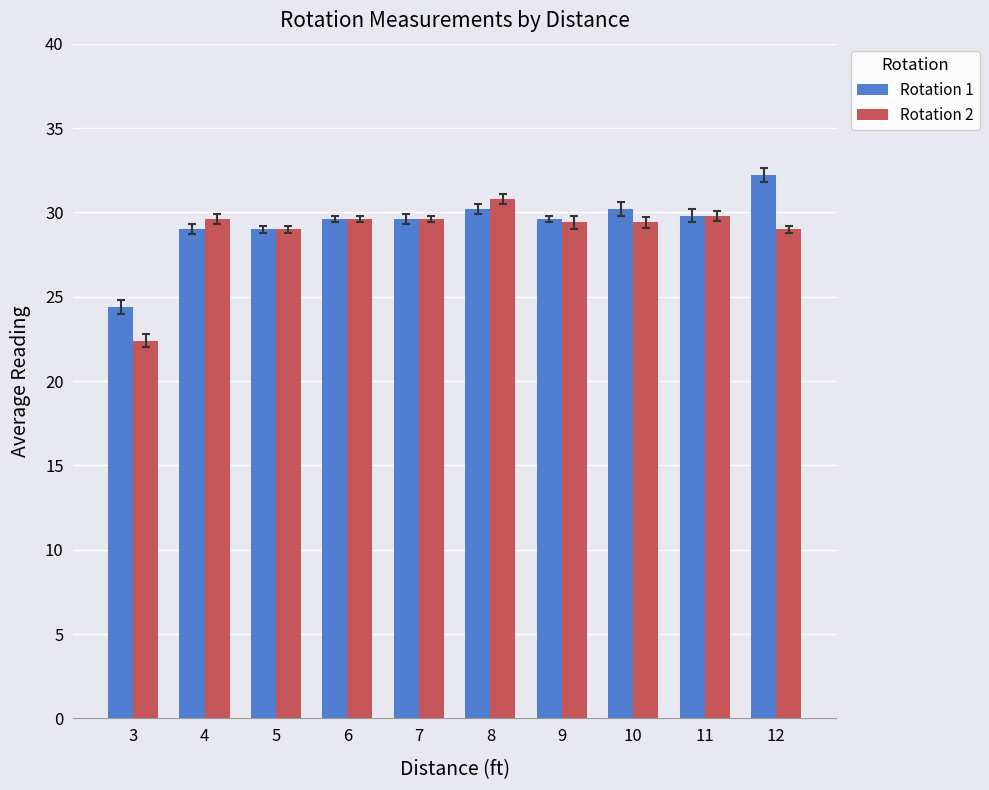

Where does the Rotation 2 series first go above 29?

4